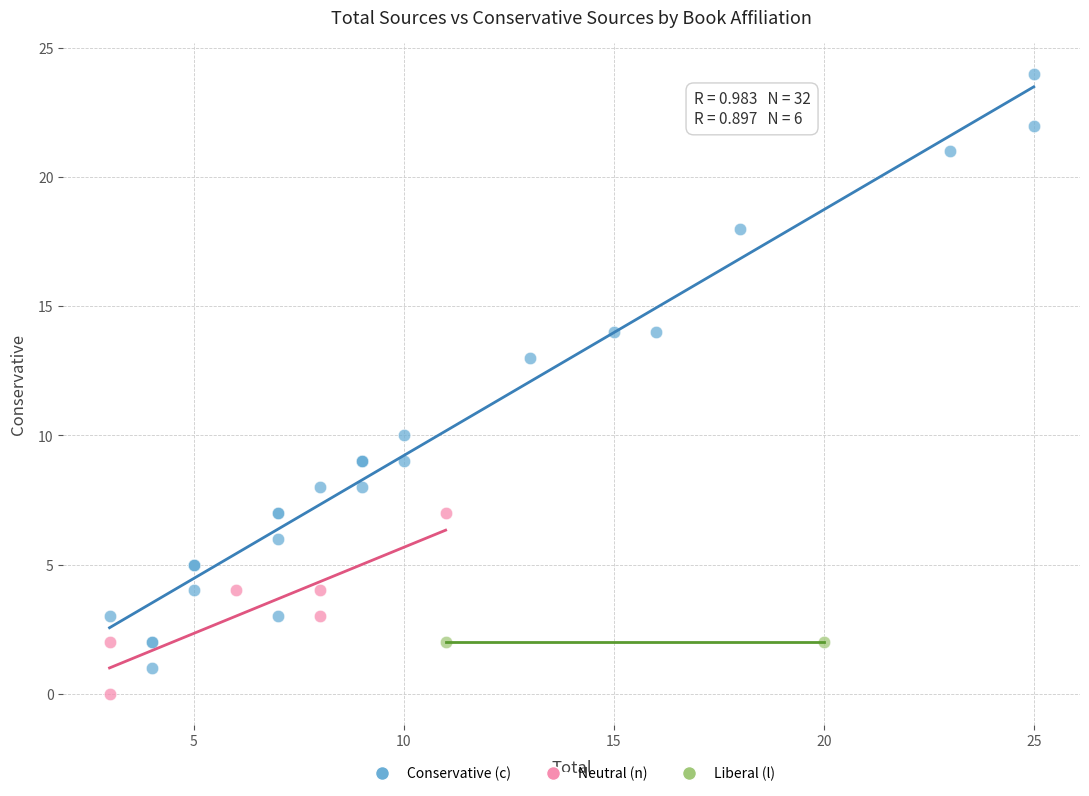

Which series contains the lowest Y value?

Neutral (n)